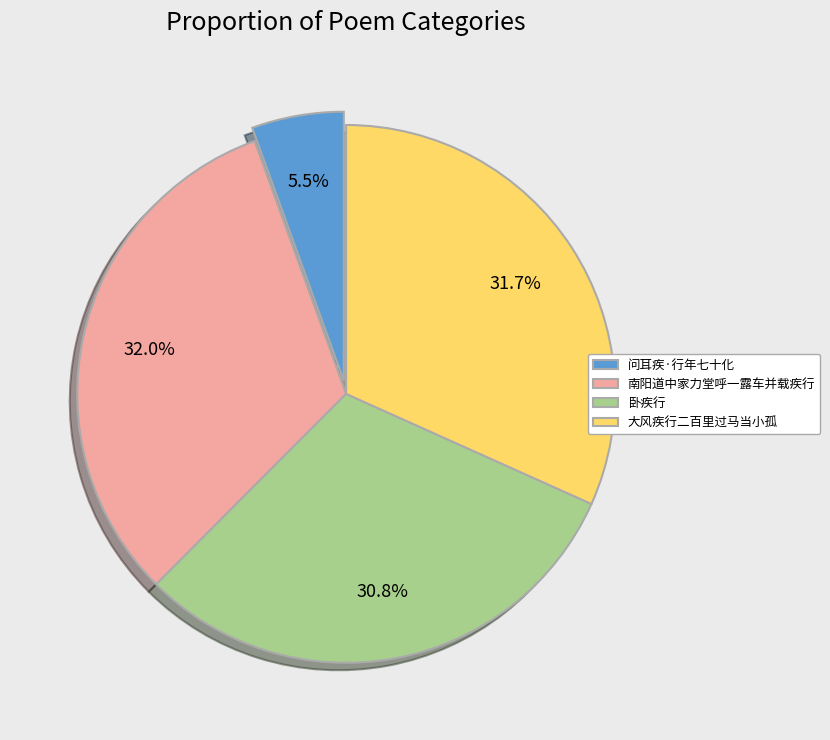

Approximately how many times larger is the value at 卧疾行 compared to 大风疾行二百里过马当小孤?

1.0